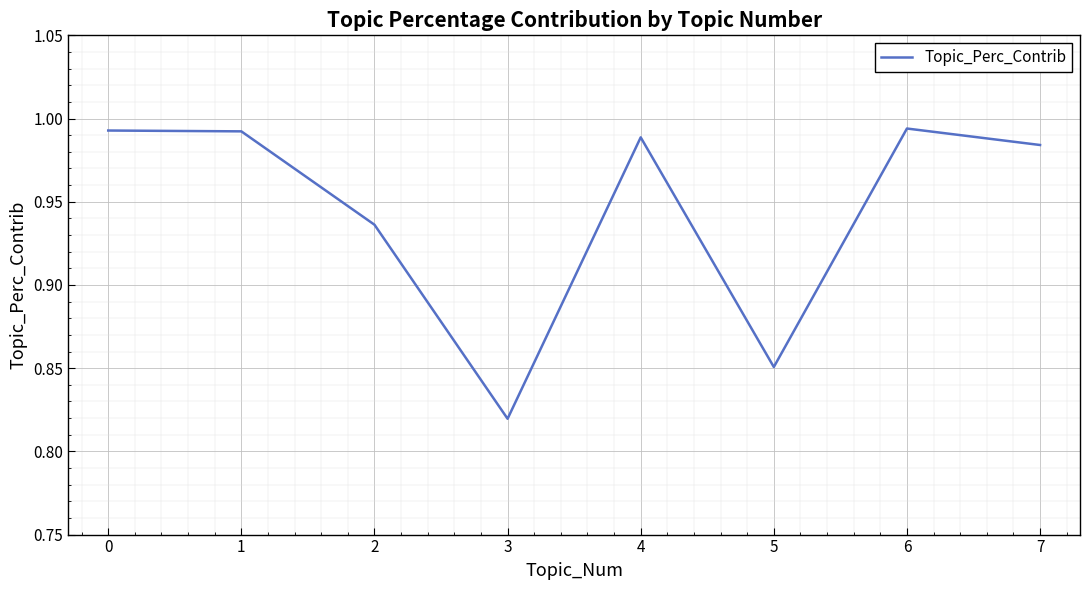

What is the sum of the values at 3 and 4?

1.8